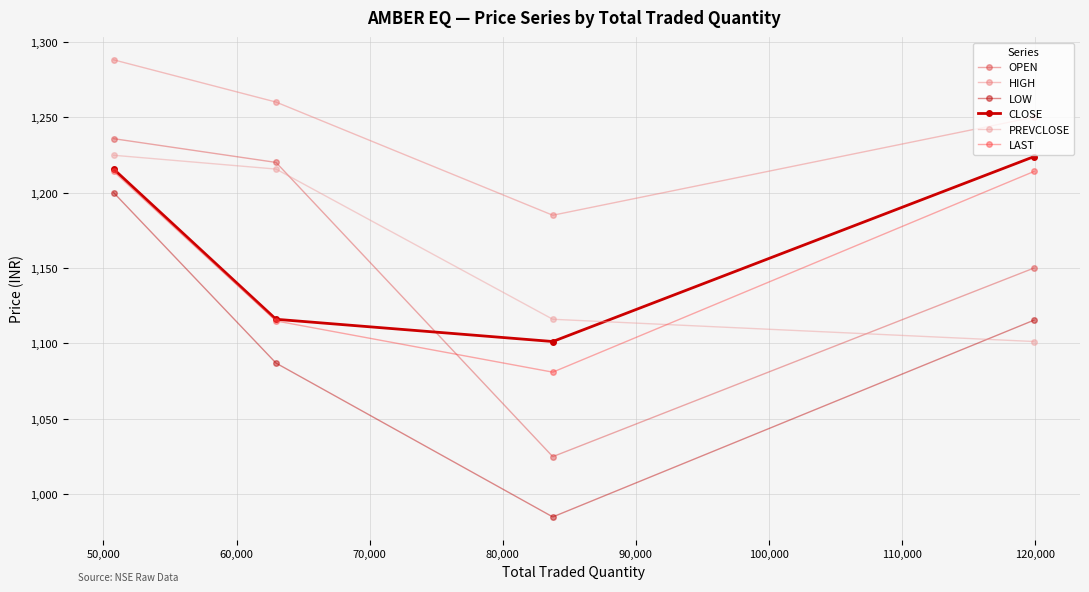

What is the value of the CLOSE point at the 1st from the left?

1215.6